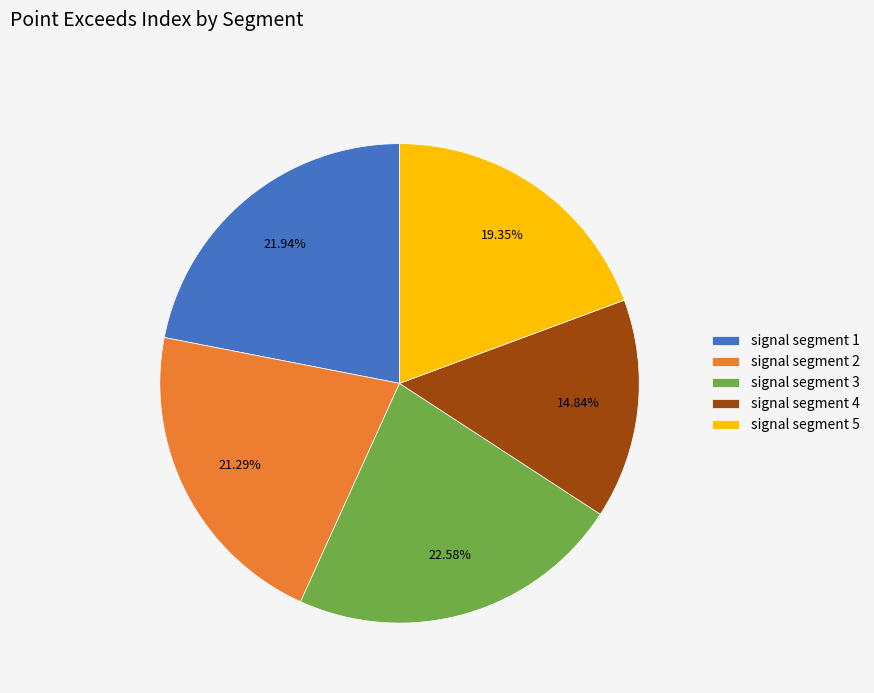

Does signal segment 1 account for over 50% of the chart?

No